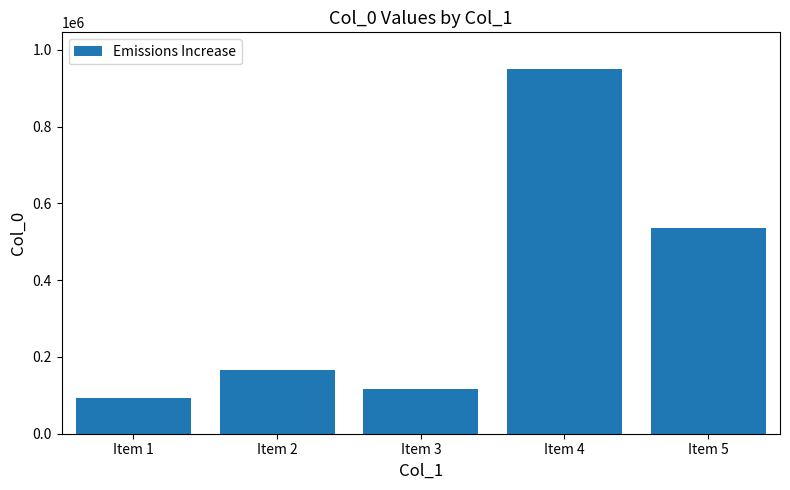

Rank the categories by value from highest to lowest.

Item 4, Item 5, Item 2, Item 3, Item 1